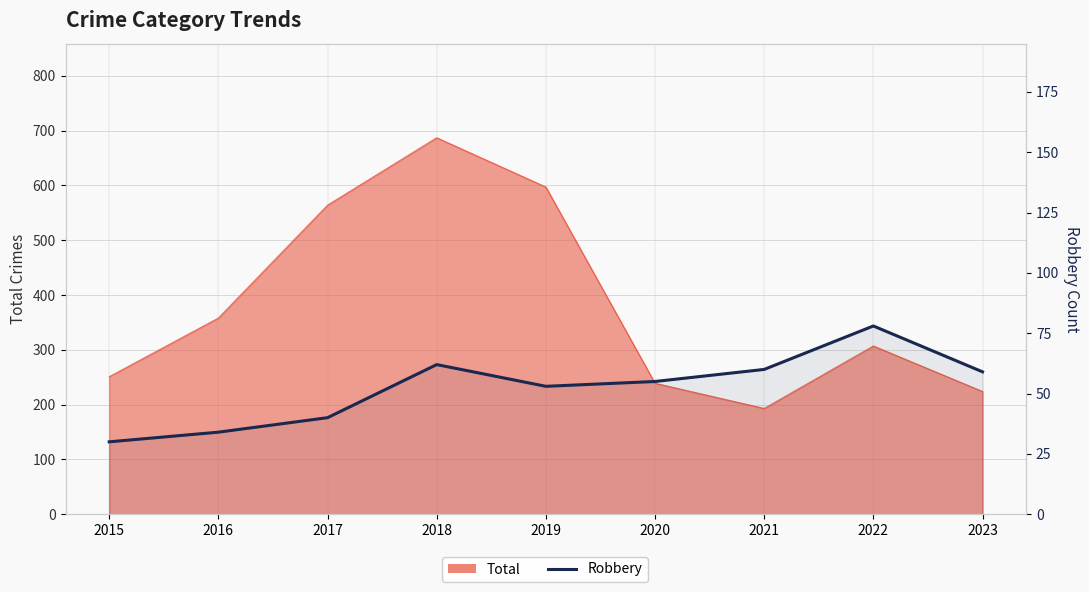

The value at 2022 is 136. True or false?

False